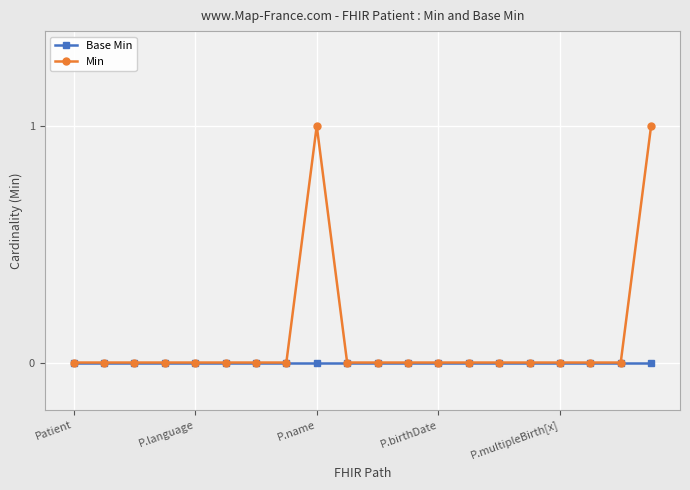

List the series in order of their peak value, highest first.

Min, Base Min